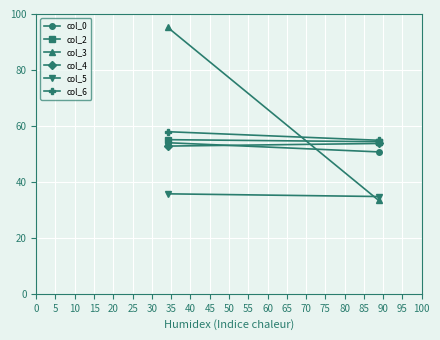

What is the difference between the col_3 values at 0 and 5?

61.8